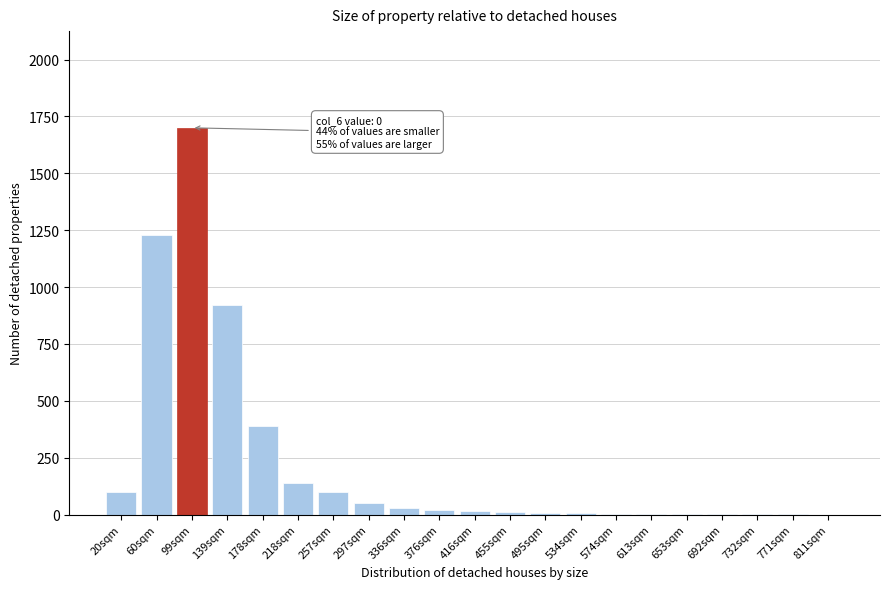

At which category does the chart reach its peak across all series?

99sqm